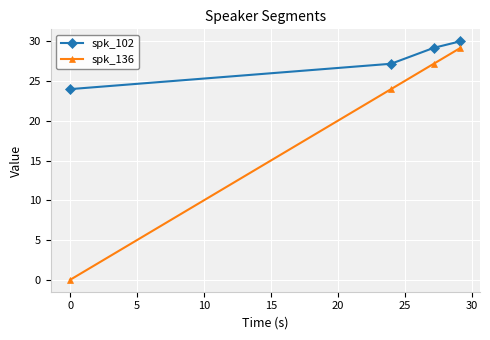

At how many categories does at least one series exceed 2?

4